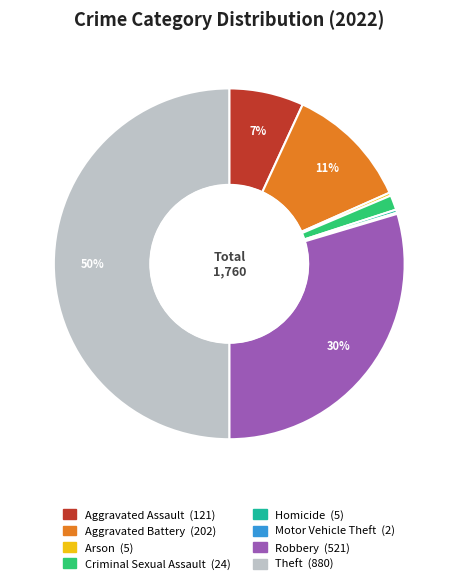

Combined, do Aggravated Battery and Arson account for over 50%?

No